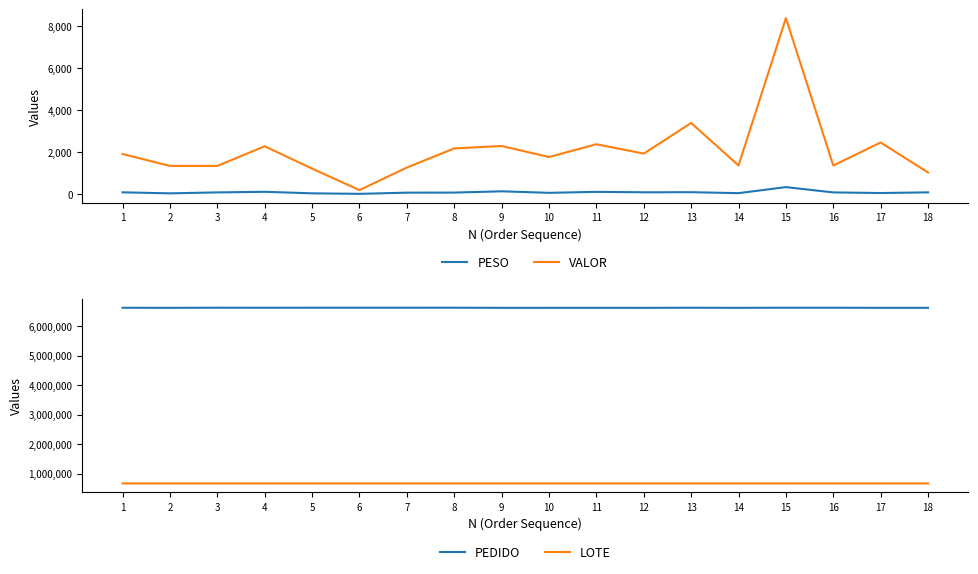

Is it true that PESO equals 88.3 at 7?

False